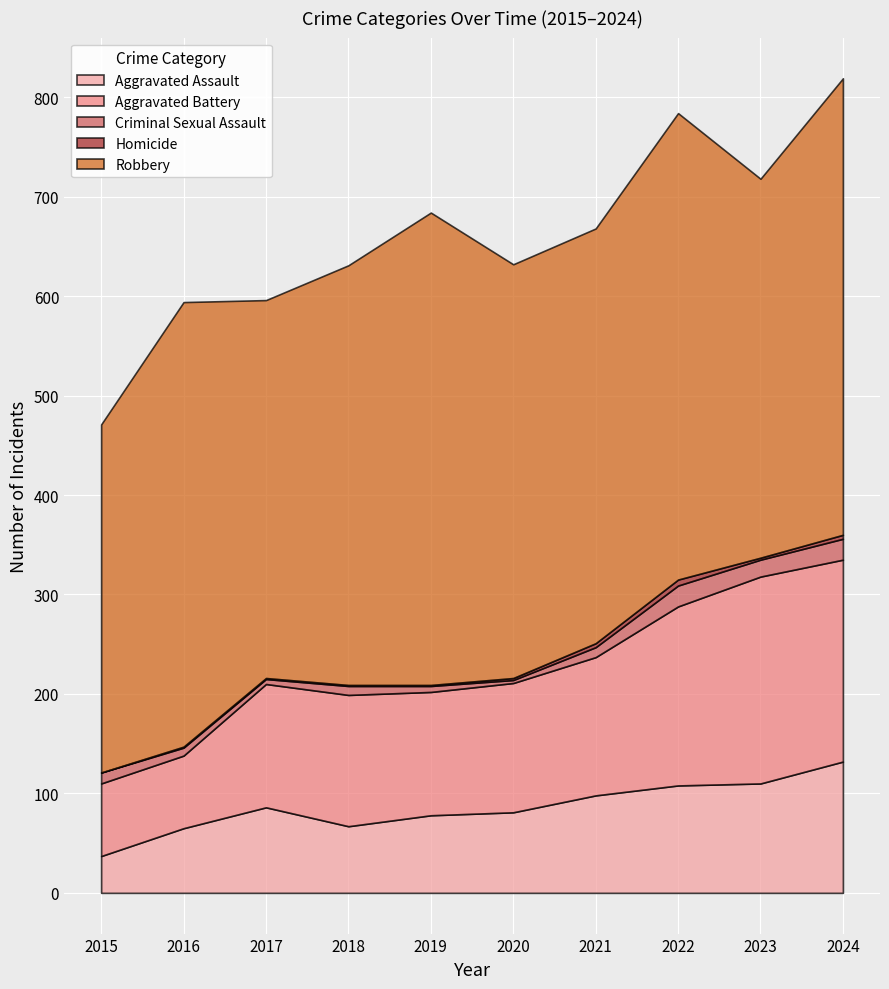

Which series changed the most between 2019 and 2020?

Robbery